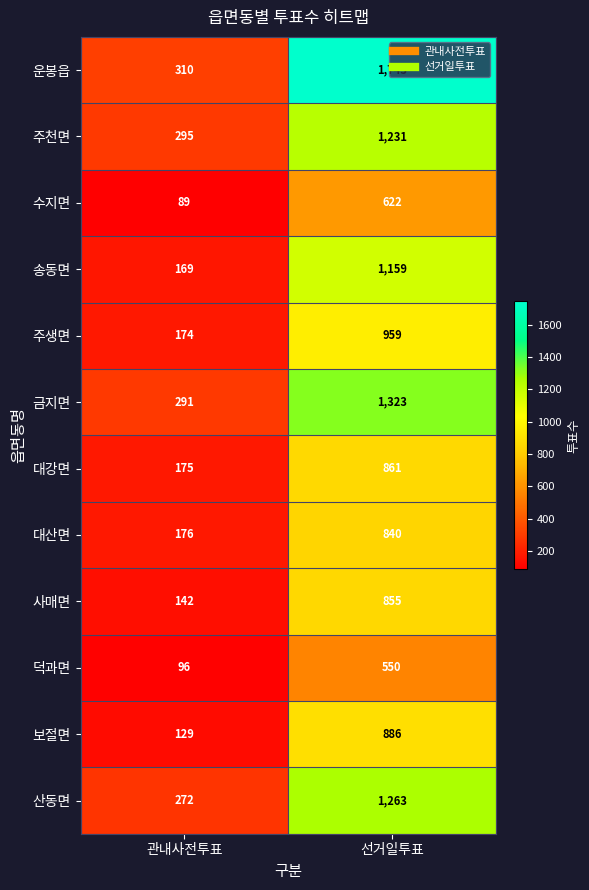

Which series has the largest range (max minus min)?

운봉읍